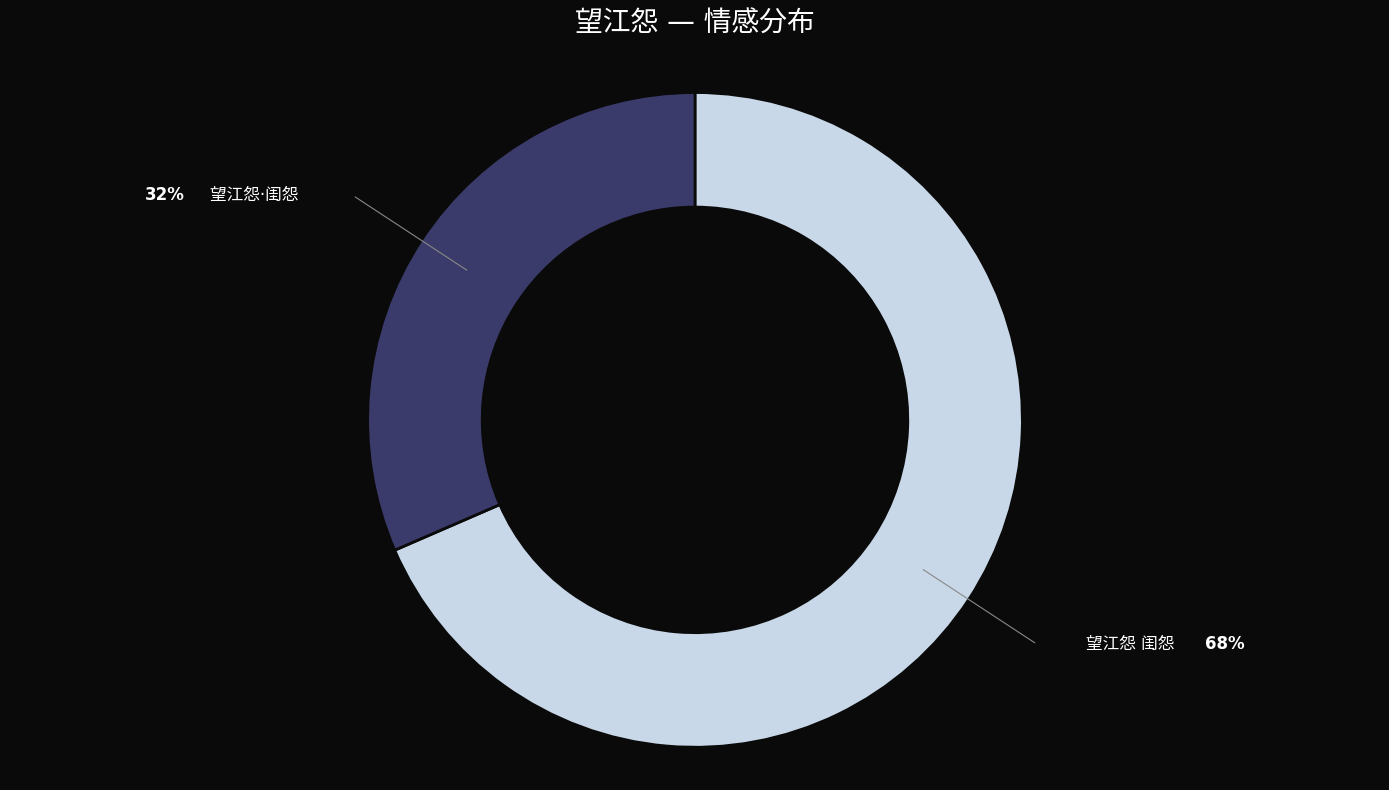

Is there any slice that represents more than half of the pie?

Yes